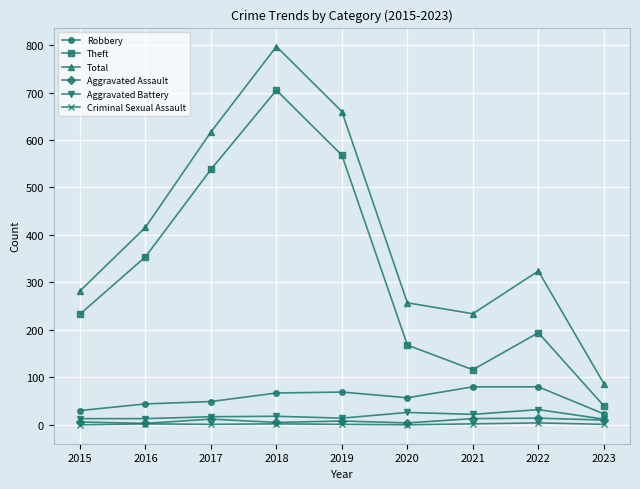

Rank the series by their maximum value, from highest to lowest.

Total, Theft, Robbery, Aggravated Battery, Aggravated Assault, Criminal Sexual Assault